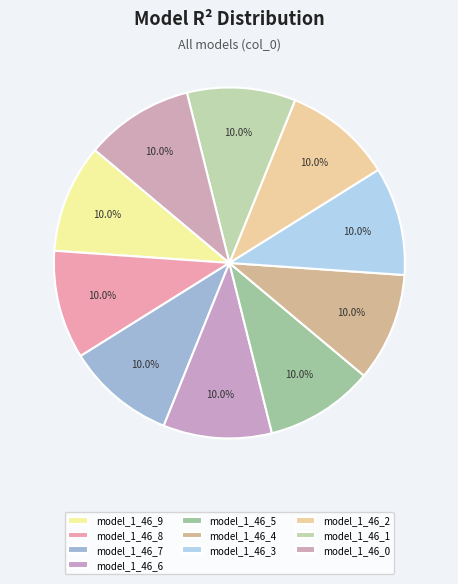

Is it true that model_1_46_9 is 2% of the pie?

False